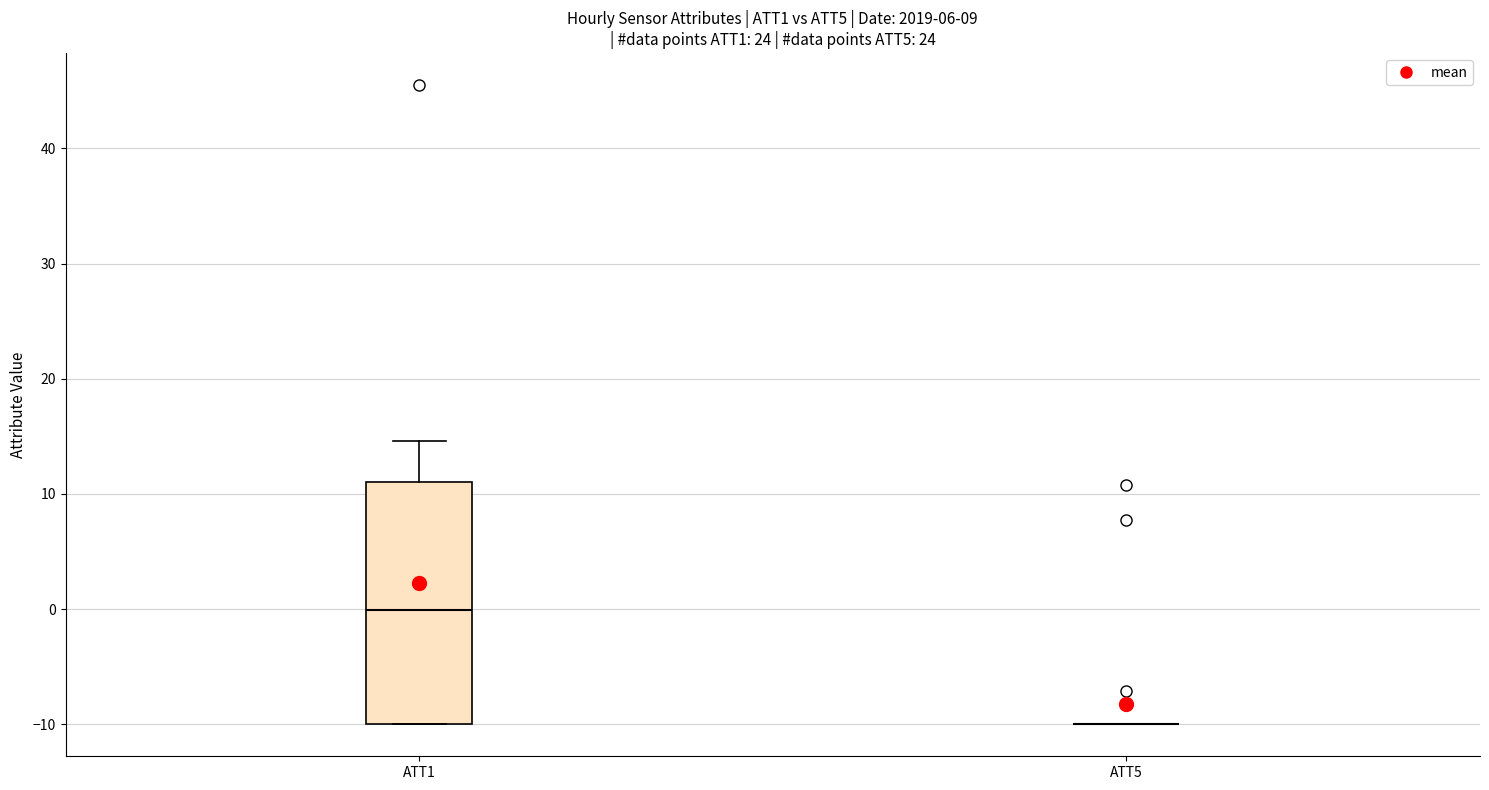

Which box is the tallest, from its lower edge to its upper edge?

ATT1